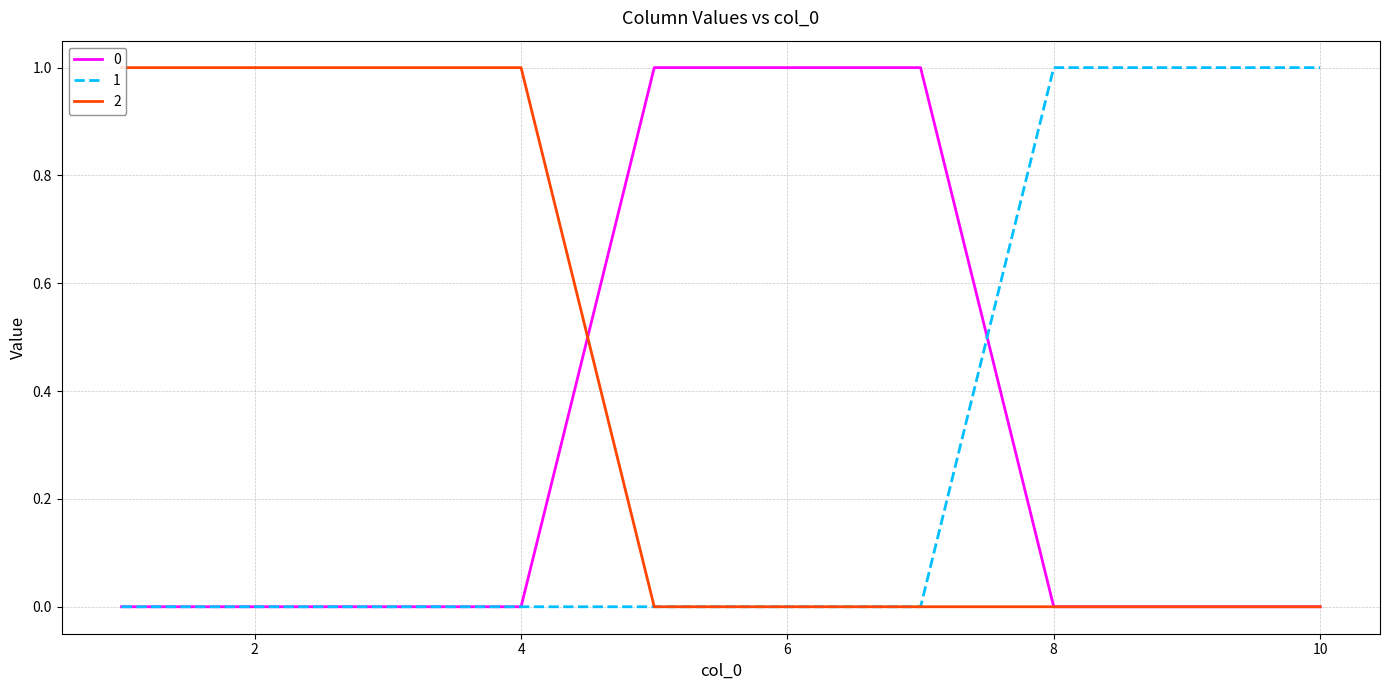

Reading left to right, extract all data points from this chart.

0: 0	0	0	0	1	1	1	0	0	0
1: 0	0	0	0	0	0	0	1	1	1
2: 1	1	1	1	0	0	0	0	0	0